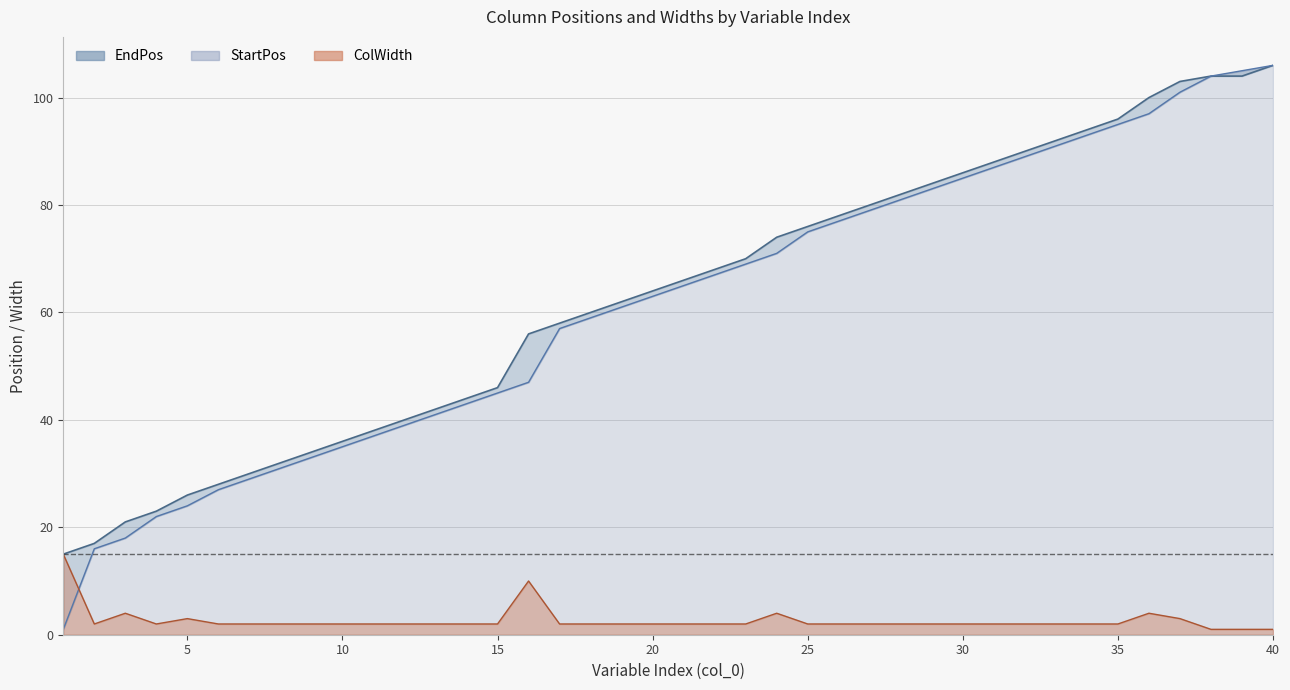

At how many categories does at least one series exceed 32?

32